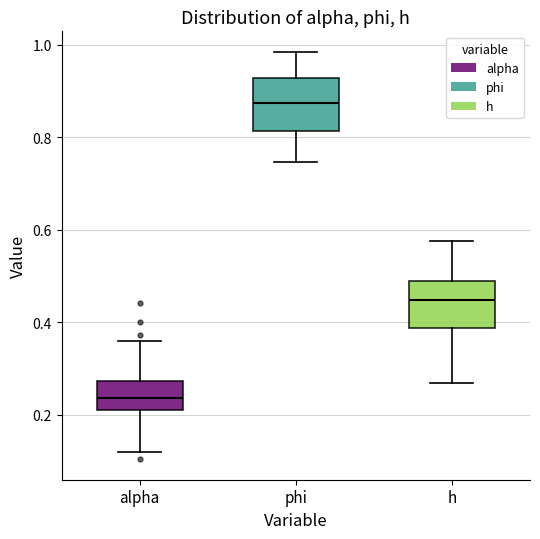

Reading left to right, read every box against the y-axis: the position of its median line, the range the box covers, and the ends of its whiskers. The values are not printed on the chart, so give them approximately, as read against the axis.

alpha: median 0.24, box 0.22 to 0.28, whiskers 0.12 to 0.36
phi: median 0.88, box 0.82 to 0.92, whiskers 0.74 to 0.98
h: median 0.44, box 0.38 to 0.48, whiskers 0.26 to 0.58